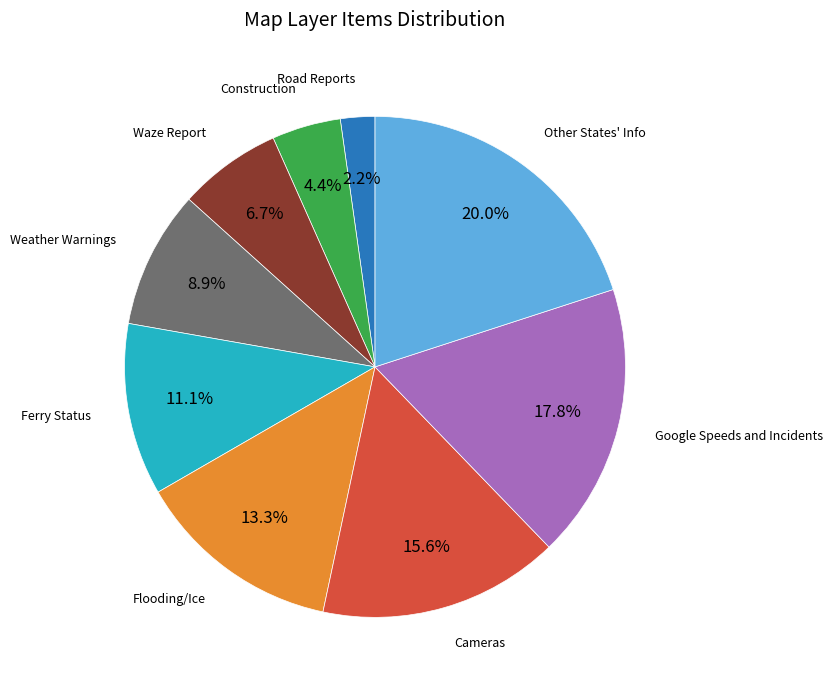

Is there any slice that represents more than half of the pie?

No